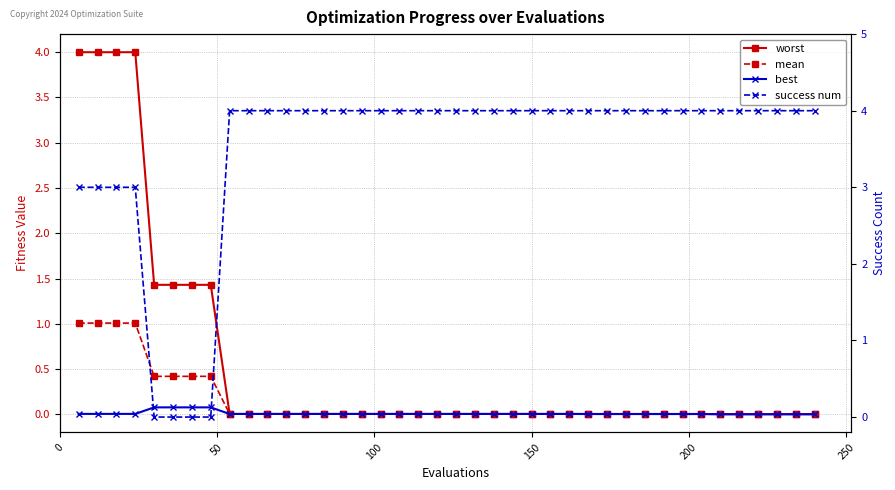

What are all the series names shown in the legend?

worst, mean, best, success num